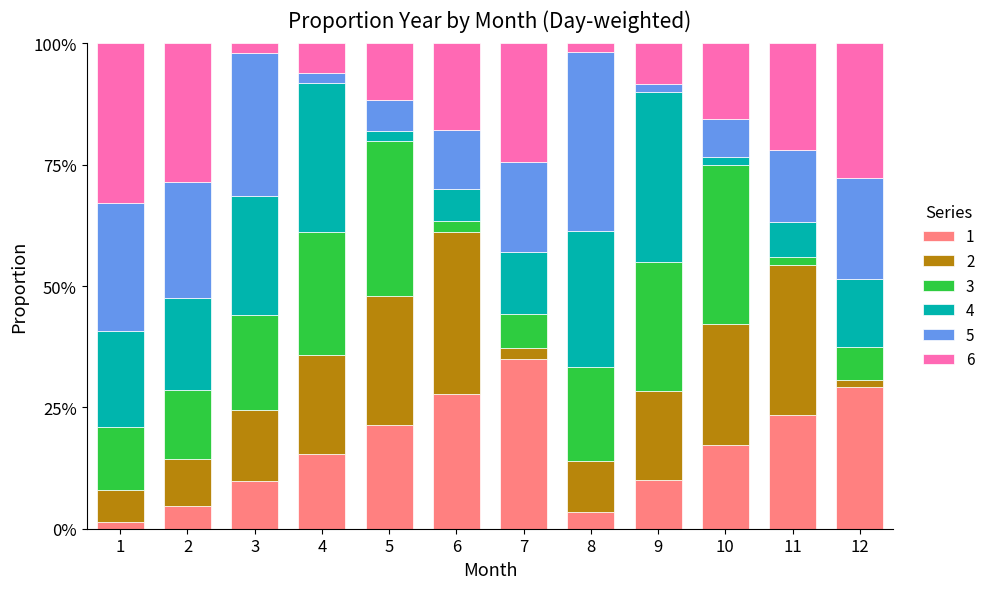

What is the total value across all series at 7?

100.0